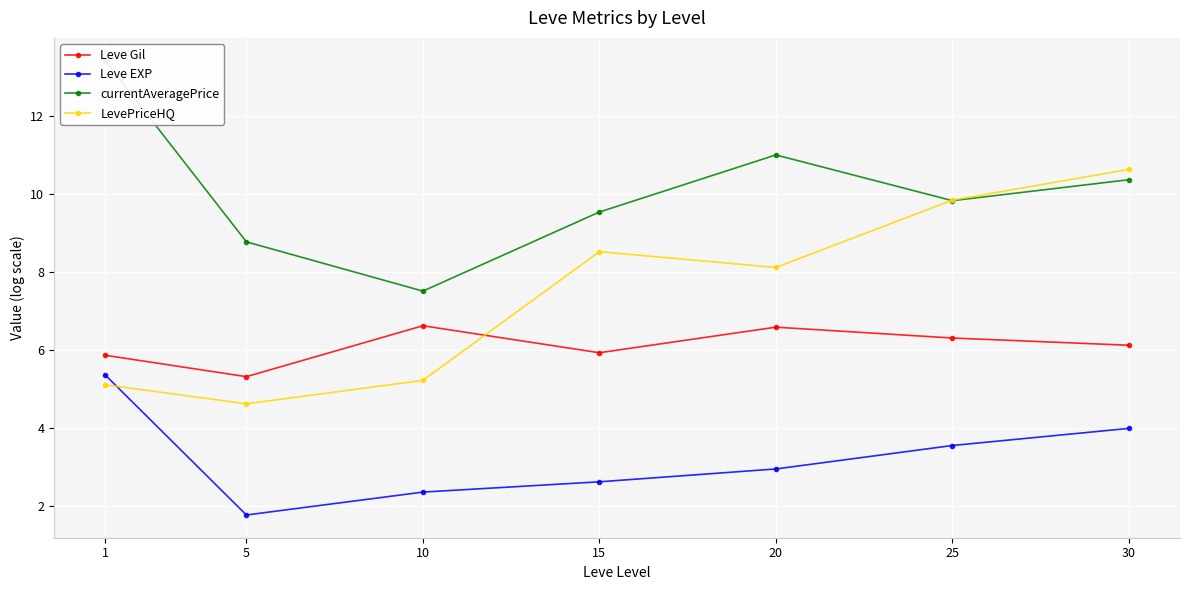

How many lines are shown in the chart?

4